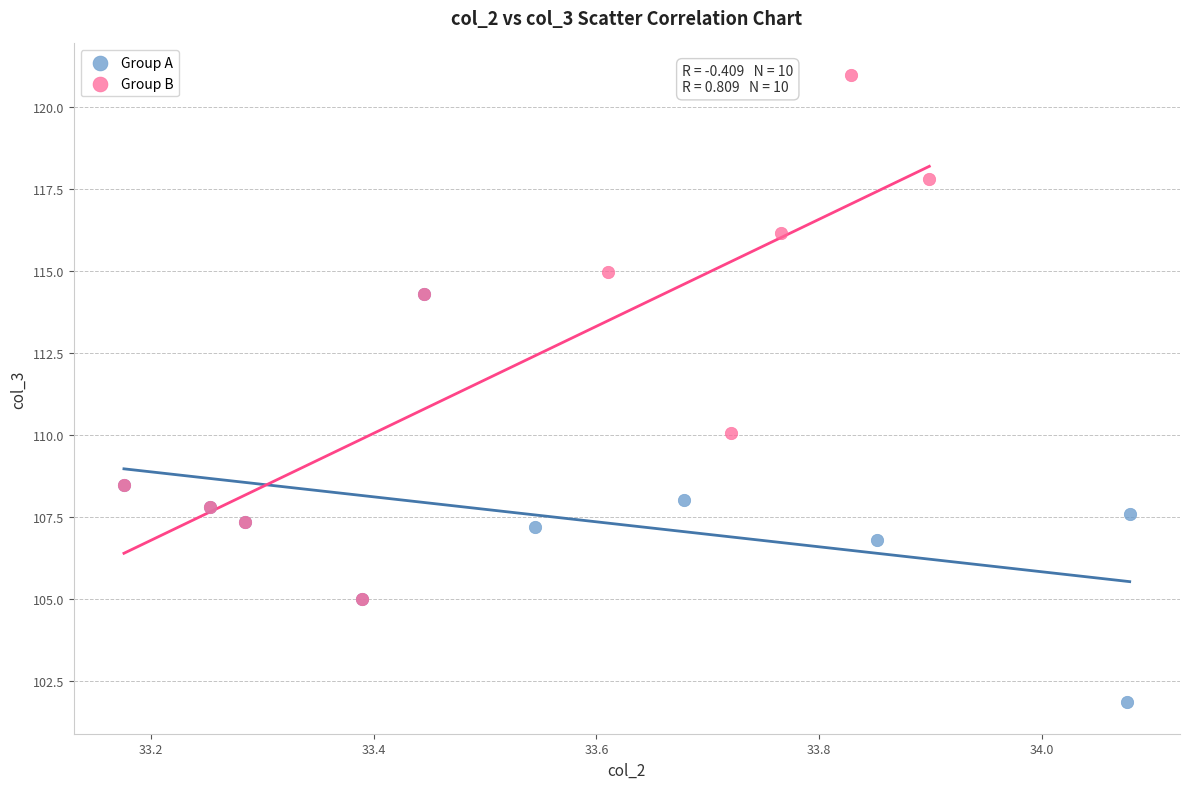

Which series has the widest spread of Y values?

Group B